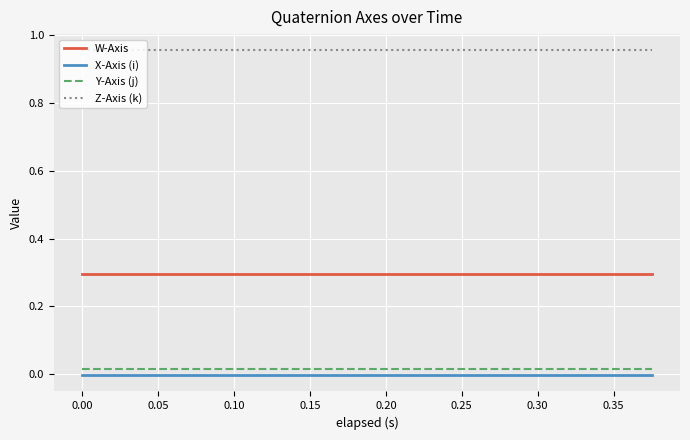

Rank the series by their maximum value, from highest to lowest.

Z-Axis (k), W-Axis, Y-Axis (j), X-Axis (i)